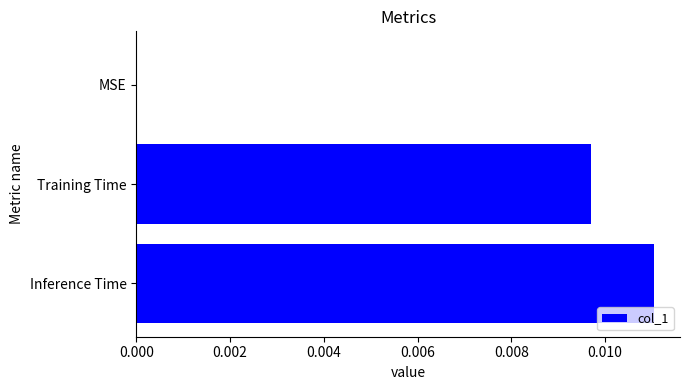

True or false: the data shows 0.0 at Training Time.

True